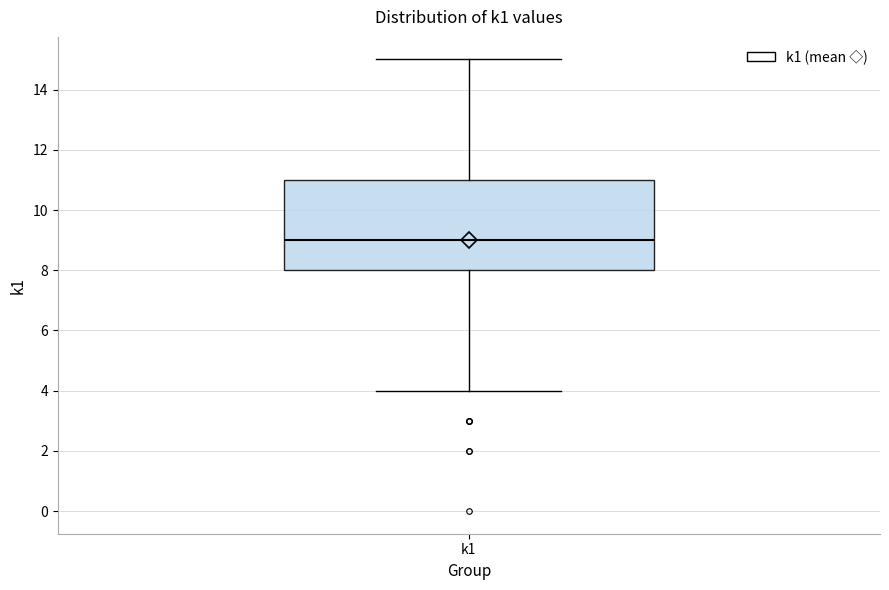

Where does the lower whisker of the box for k1 end on the y-axis? The values are not printed on the chart, so give them approximately, as read against the axis.

4